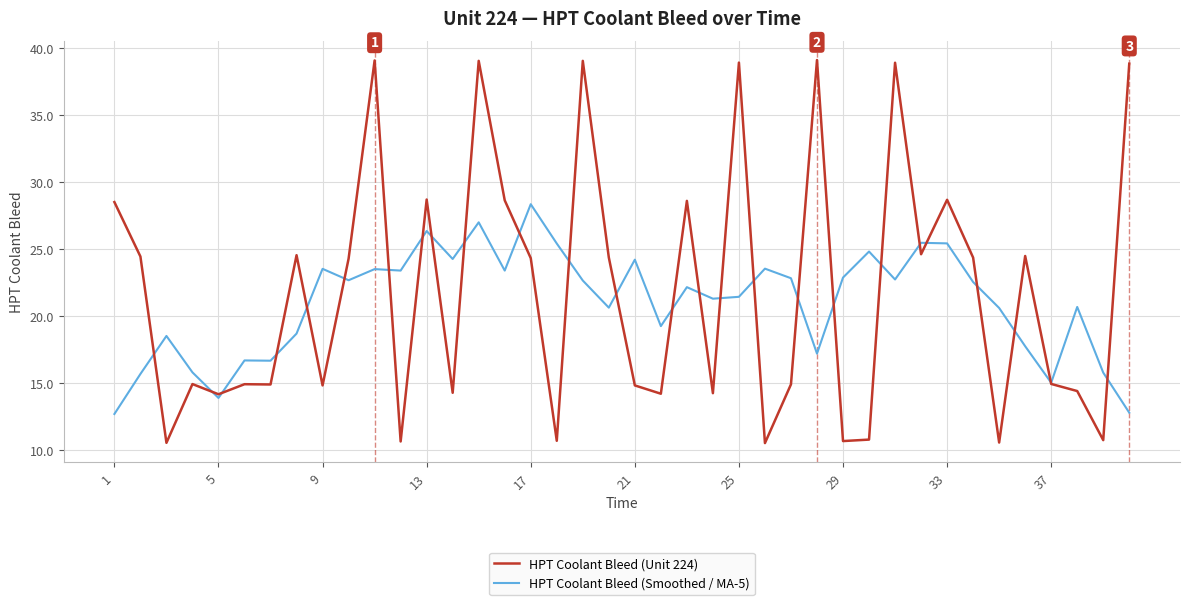

Which series has the widest spread of values?

HPT Coolant Bleed (Unit 224)